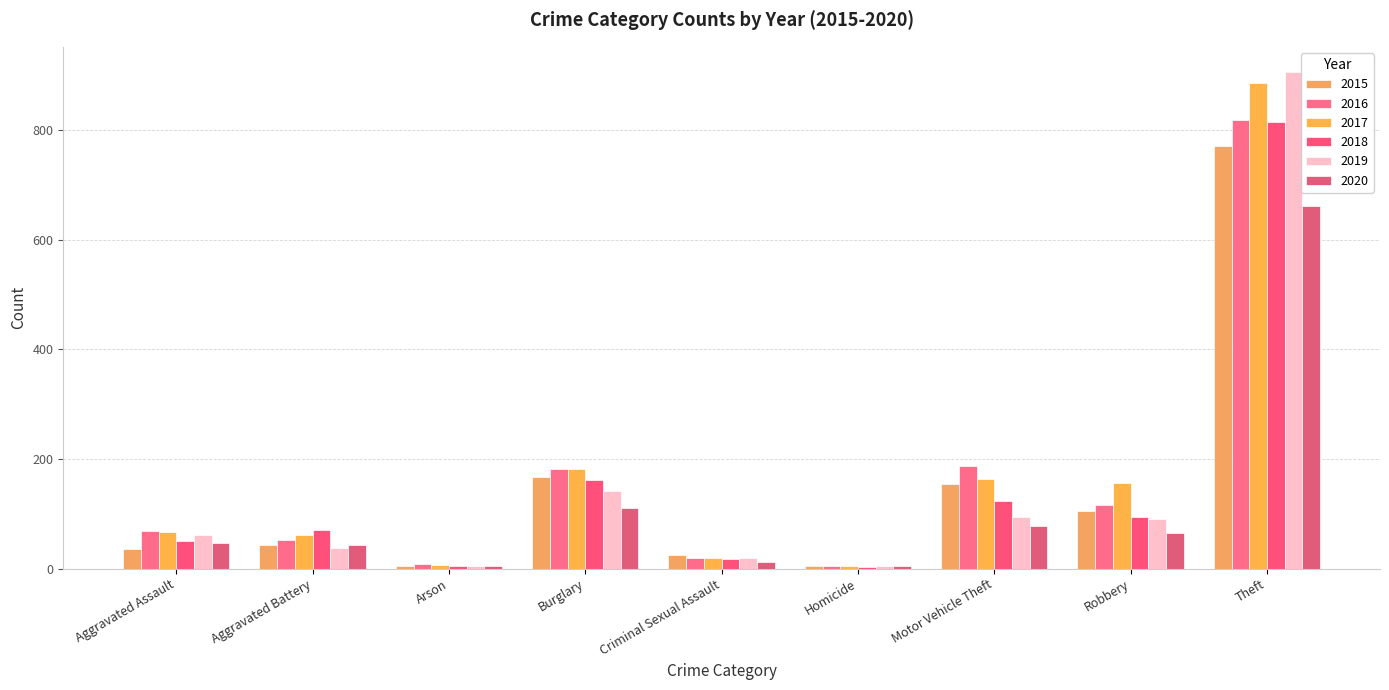

The value of 2015 at Arson is 3. True or false?

False